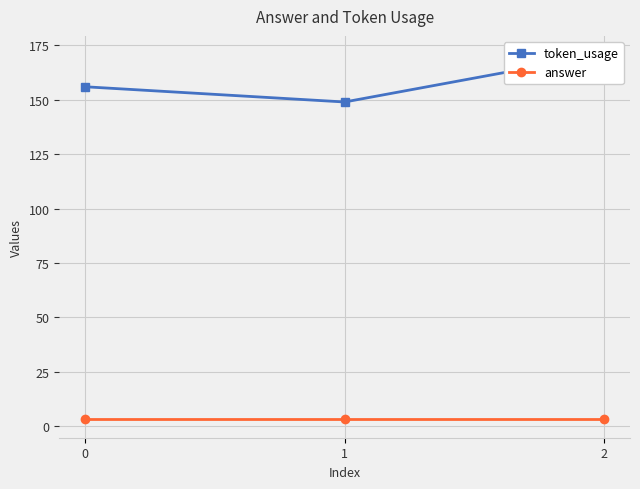

How many lines are shown in the chart?

2